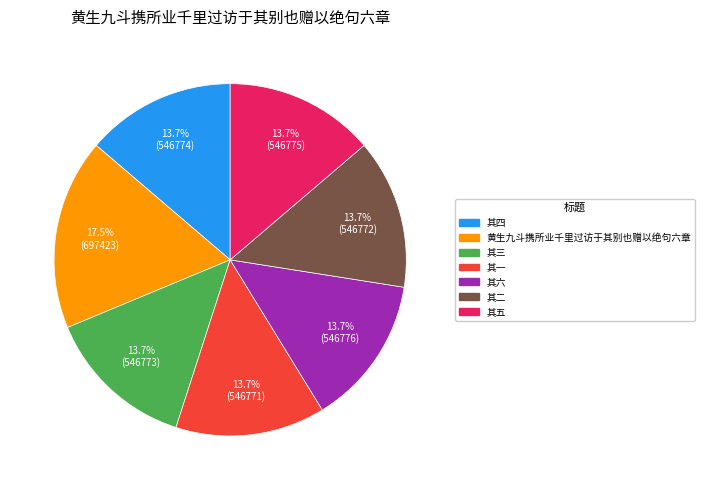

How many segments does this pie chart have?

7